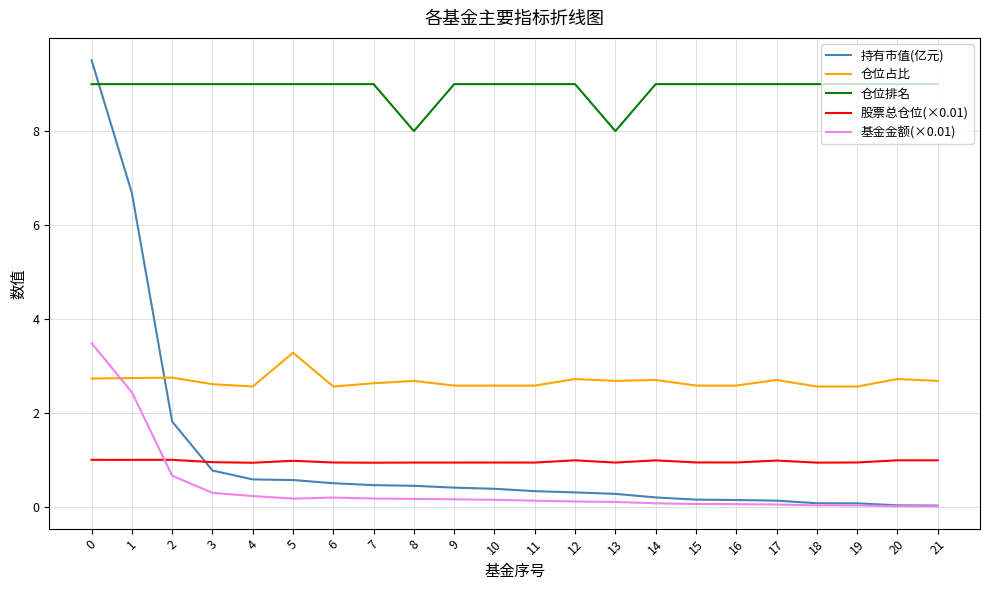

What is the average value of the 仓位占比 series?

2.7